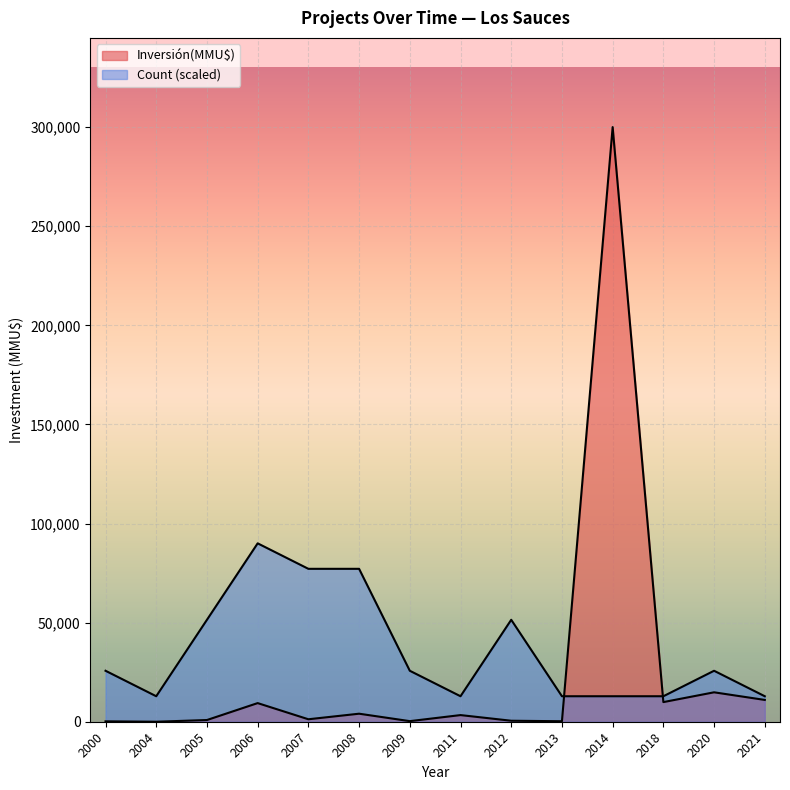

How many lines are shown in the chart?

2